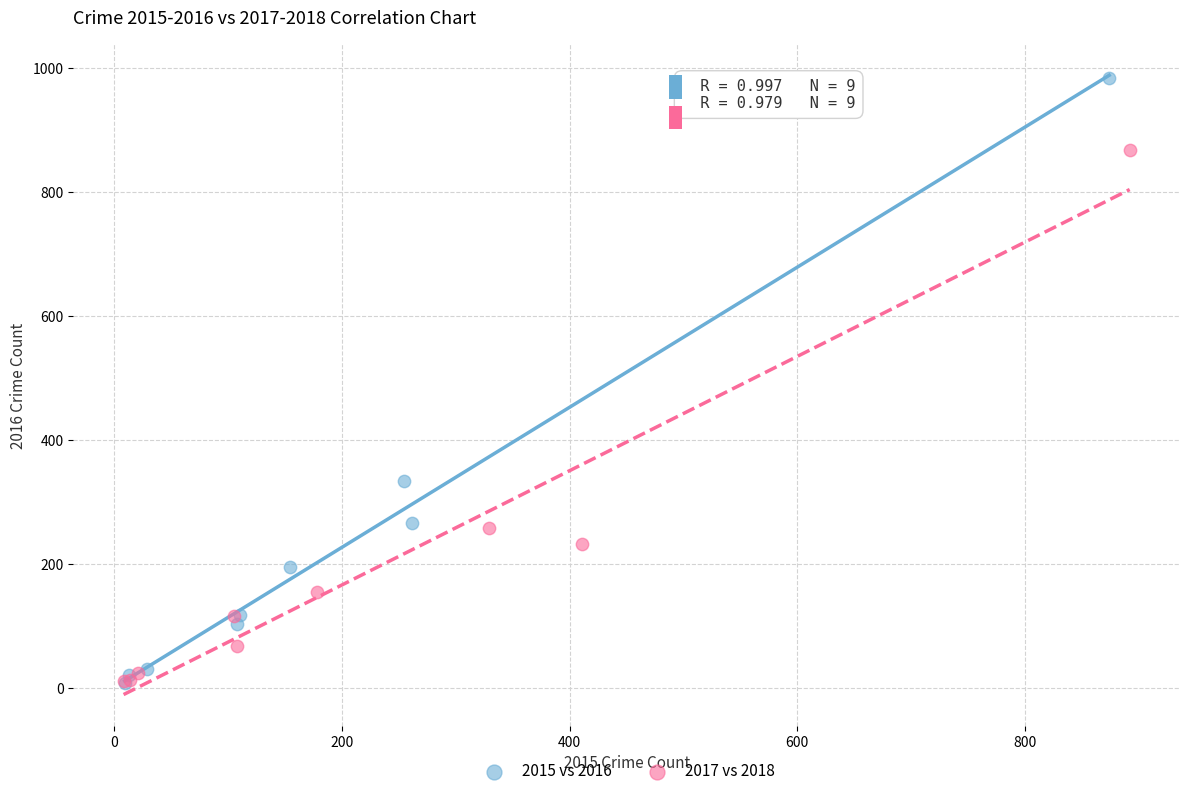

What are all the series names shown in the legend?

2015 vs 2016, 2017 vs 2018